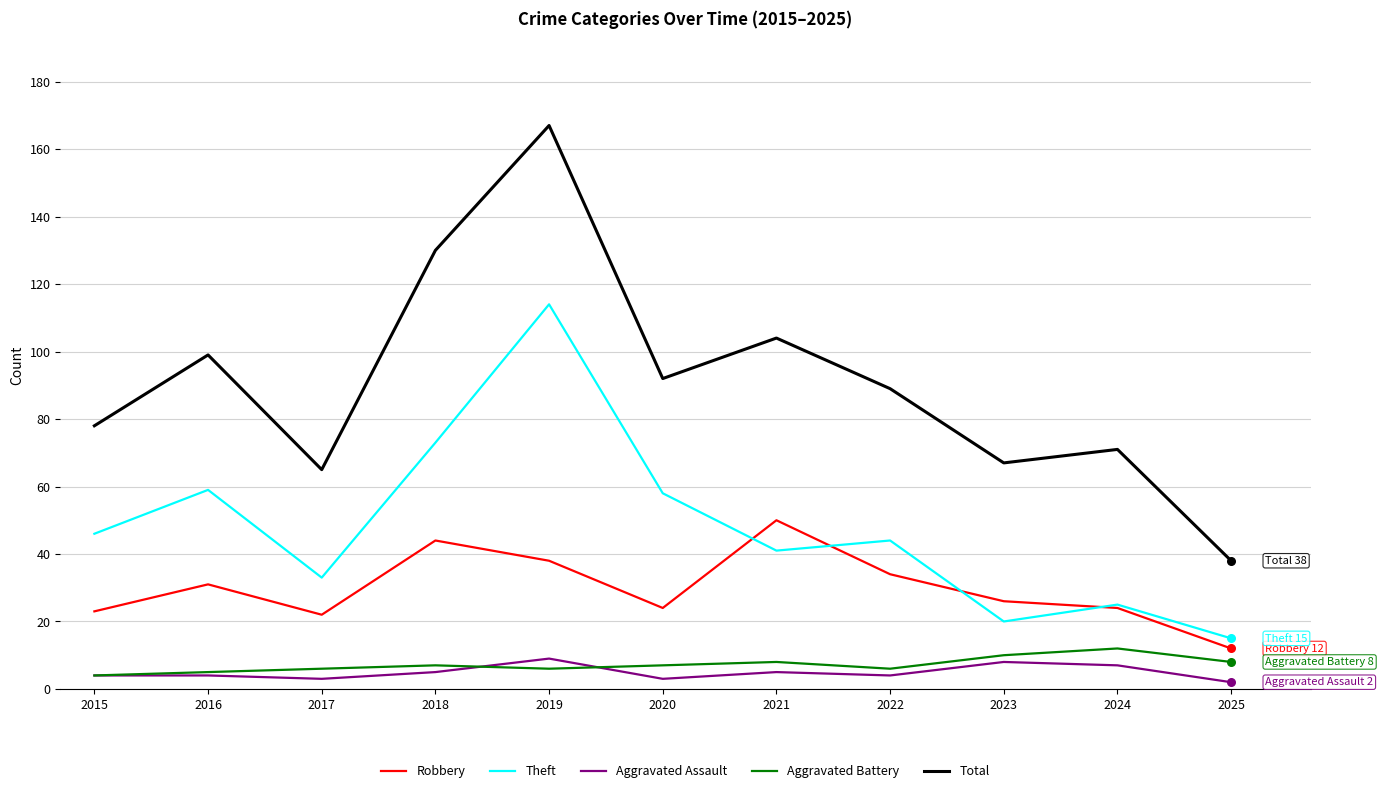

Which series has the widest spread of values?

Total